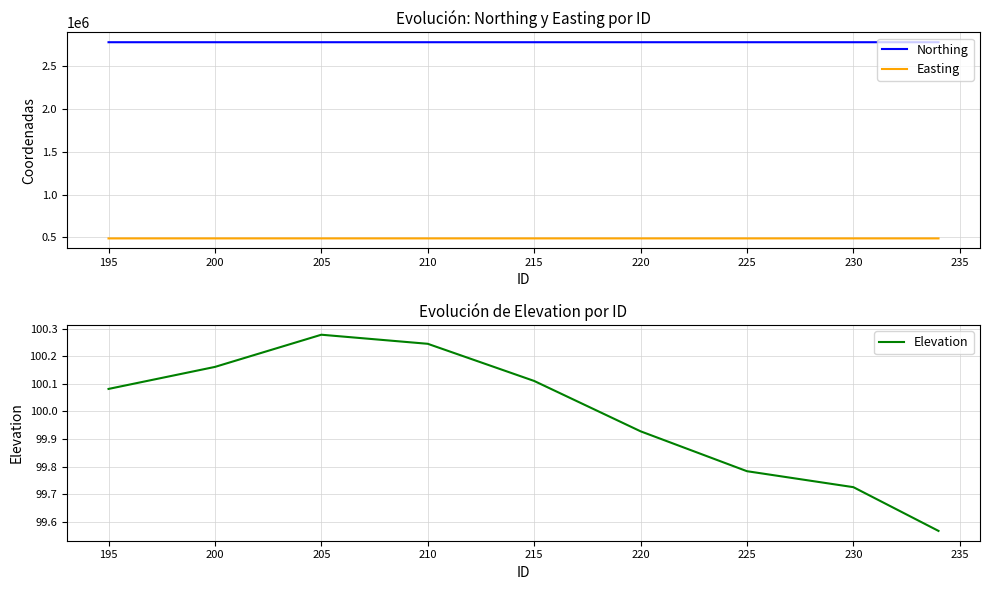

What is the lowest value of the Easting series?

486349.2